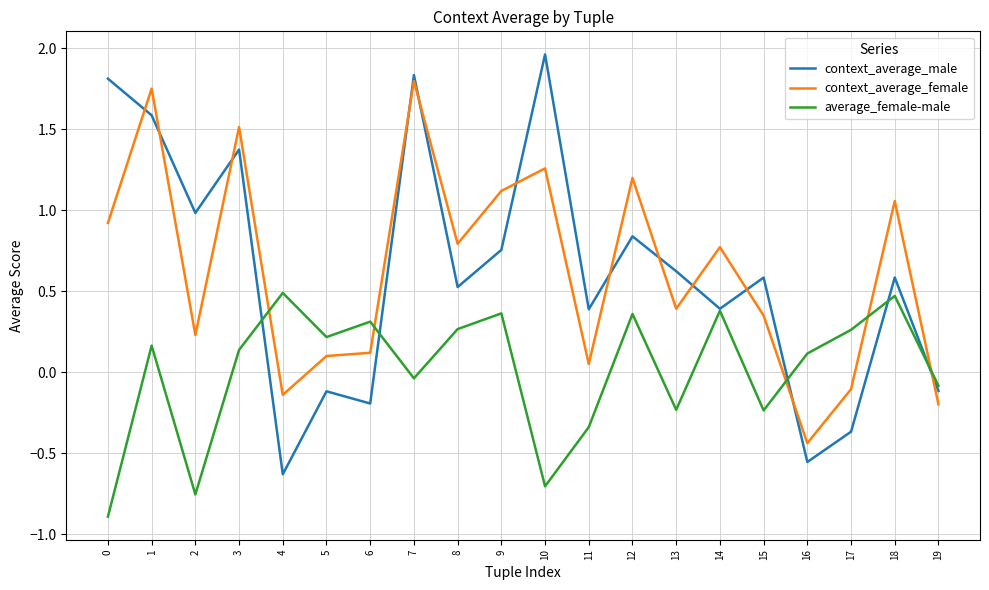

Which category has the highest value in the context_average_female series?

7